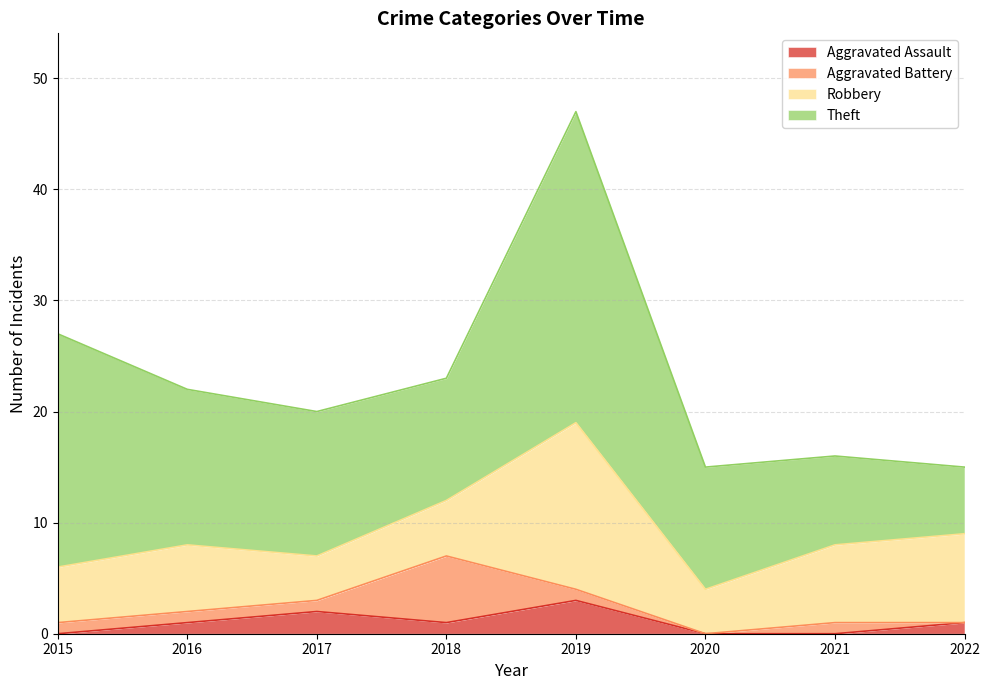

How many values in Aggravated Assault are above zero?

5